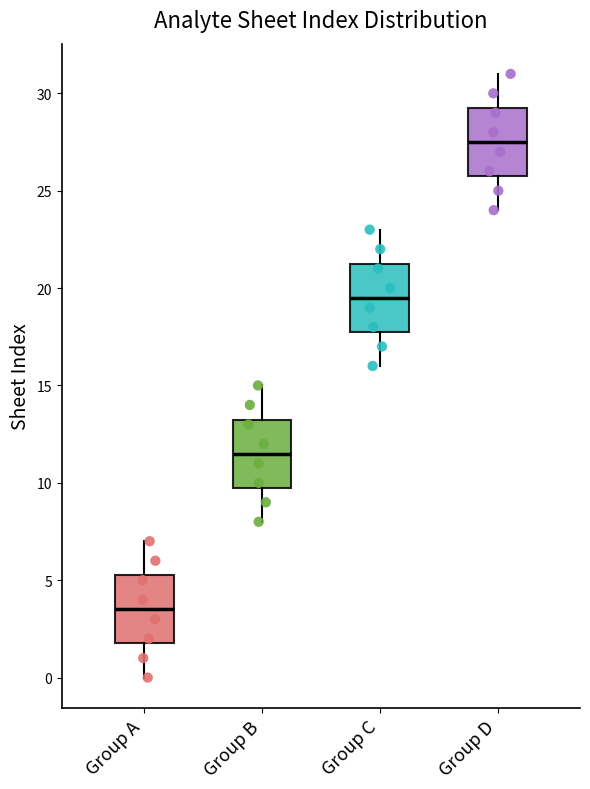

Where is the lower edge of the box for Group C on the y-axis? The values are not printed on the chart, so give them approximately, as read against the axis.

18.0